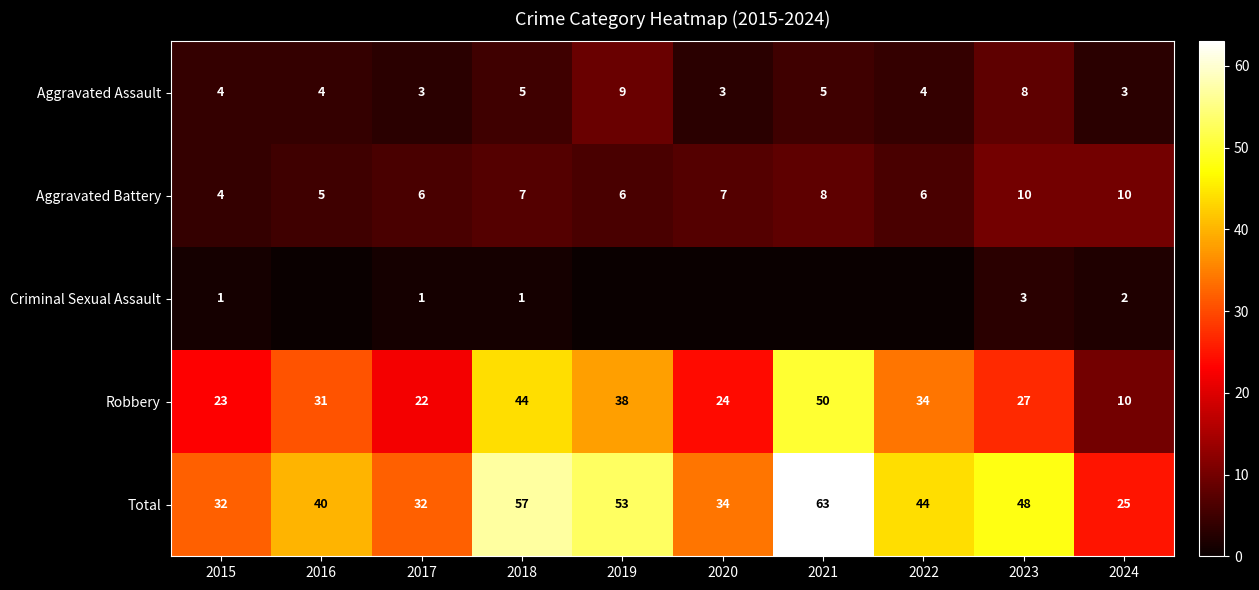

The value of Total at 2023 is 48. True or false?

True